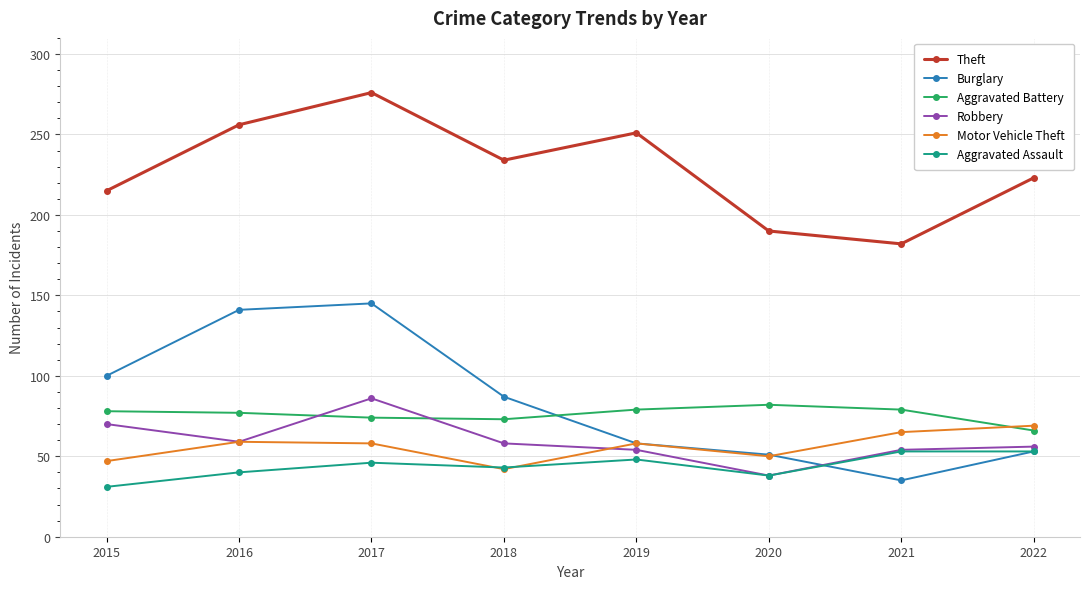

At which label is Theft closest to 229?

2018